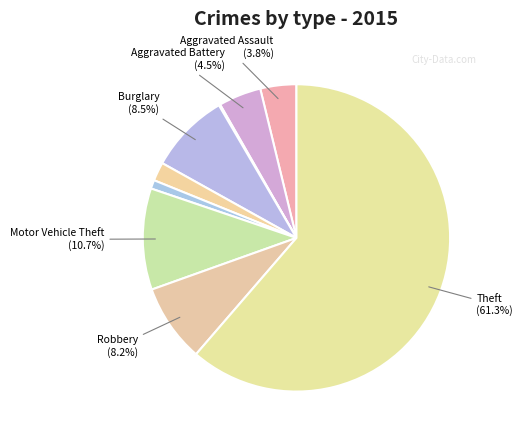

Which slice is the largest?

Theft